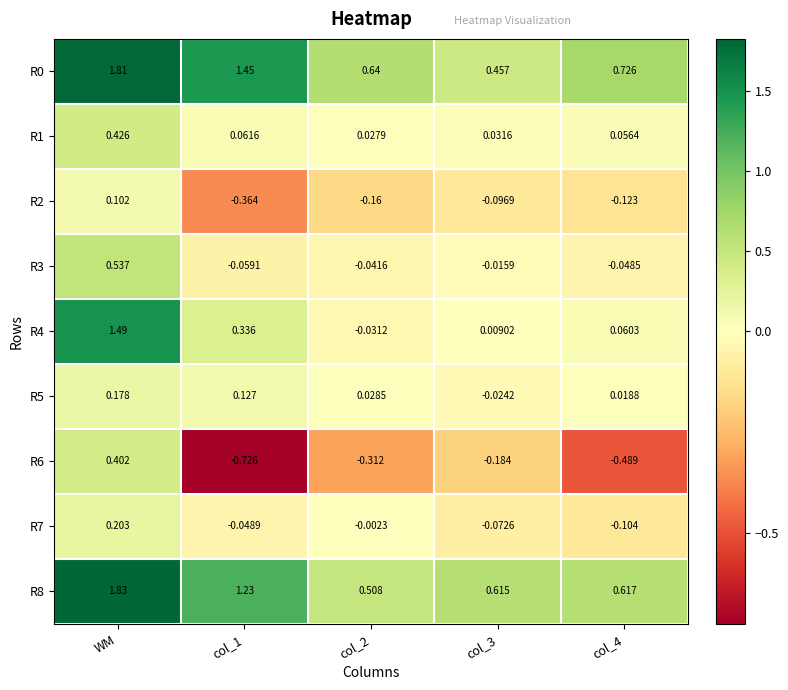

At which category is the sum across all series the highest?

WM